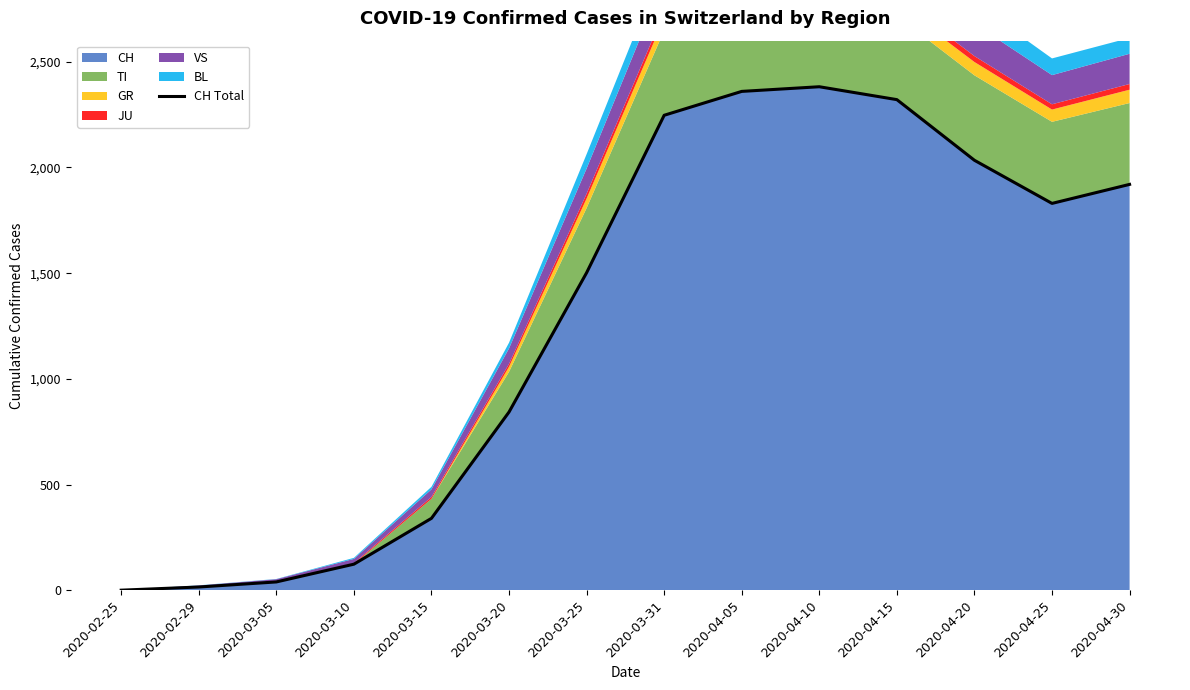

What is the sum of all values?

17956